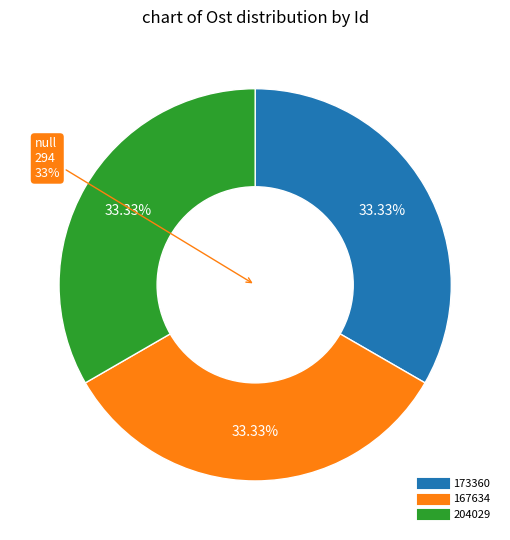

How many segments does this pie chart have?

3